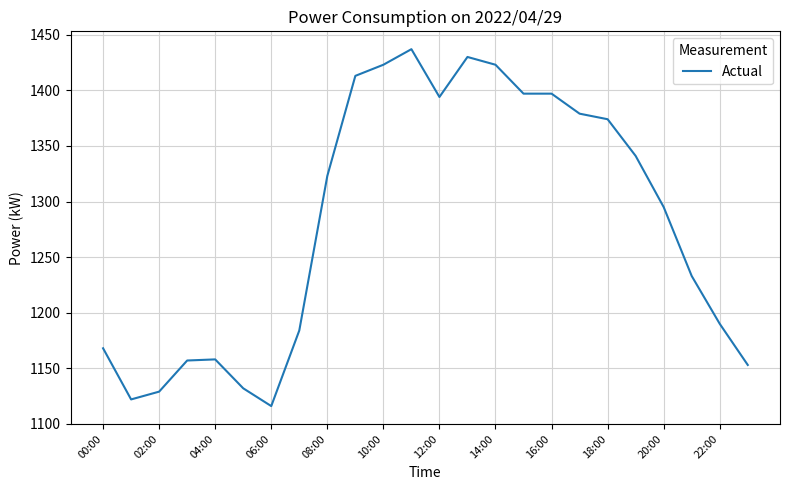

What is the minimum value shown in the chart?

1116